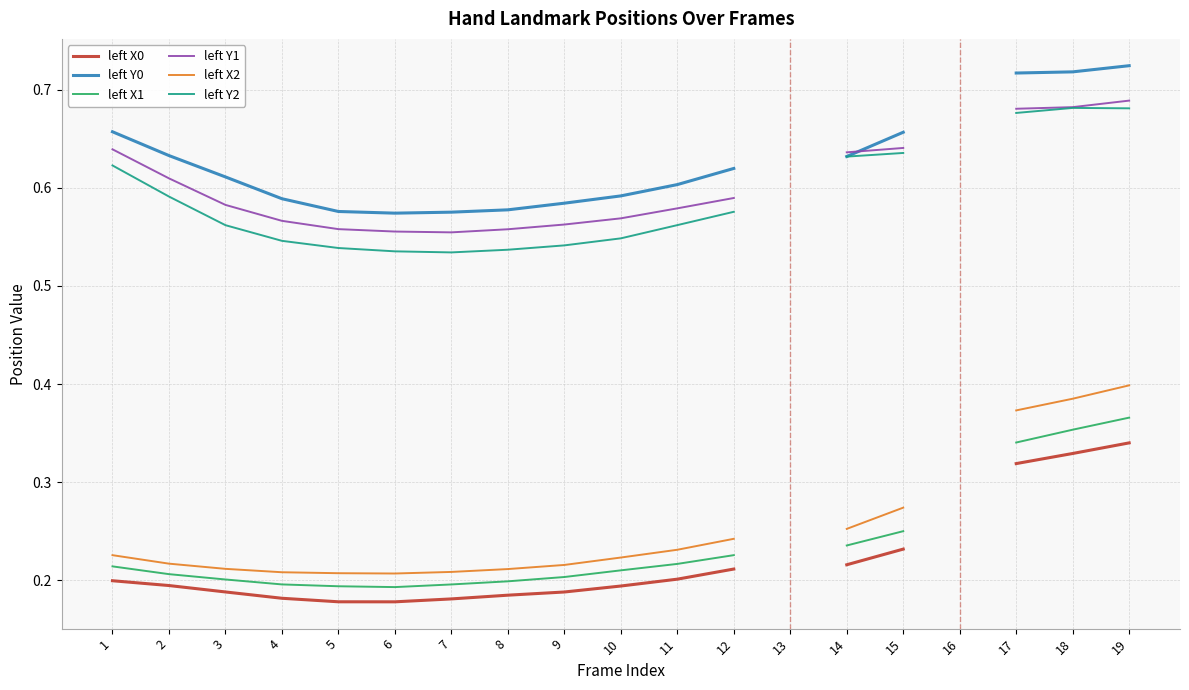

True or false: left X2 and left X1 cross at least once.

False